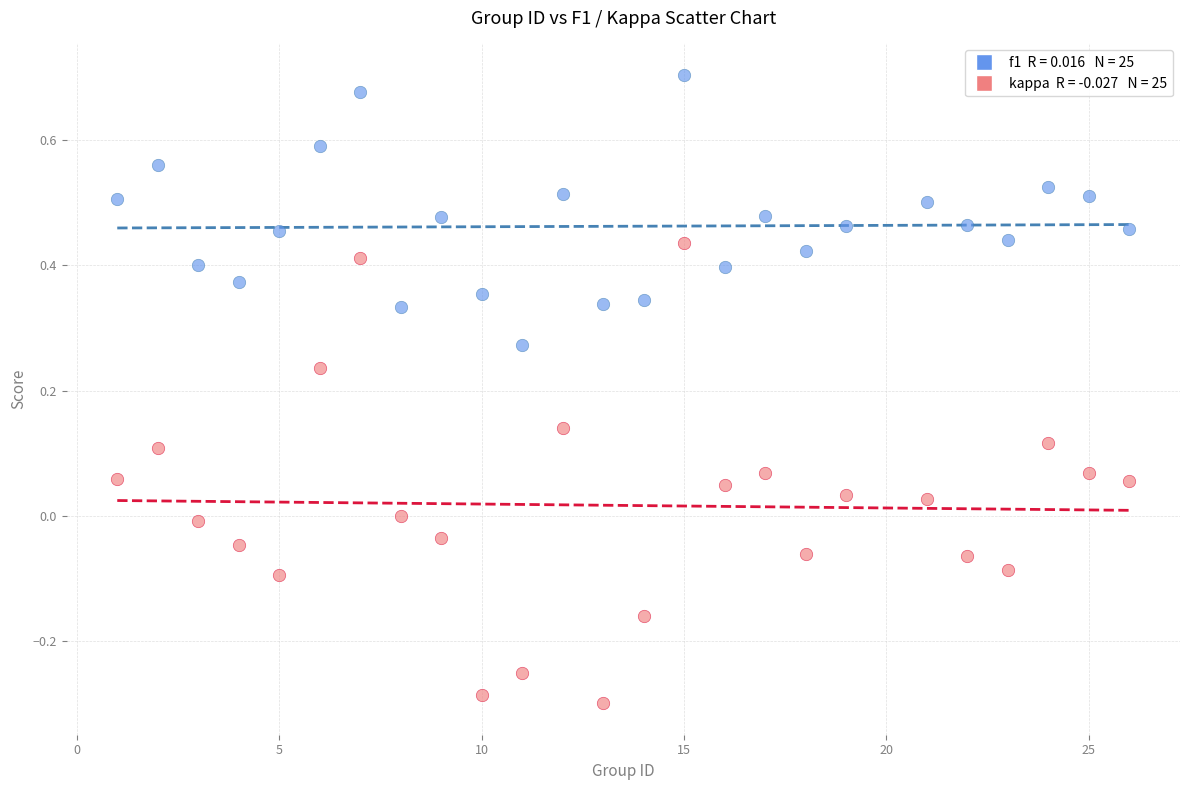

Across all data points, what is the range of Y values (max minus min)?

1.0